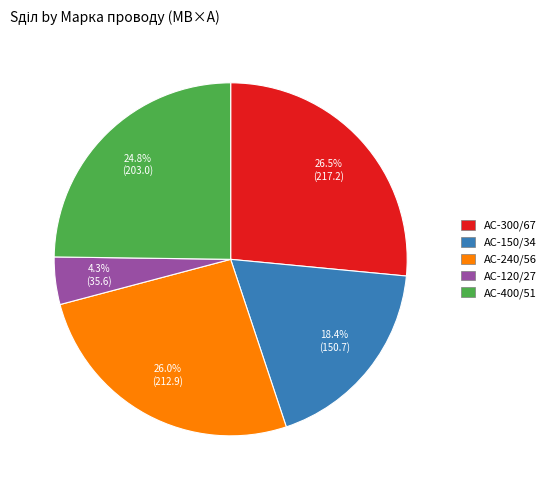

To the nearest percent, what is the average slice percentage?

20%